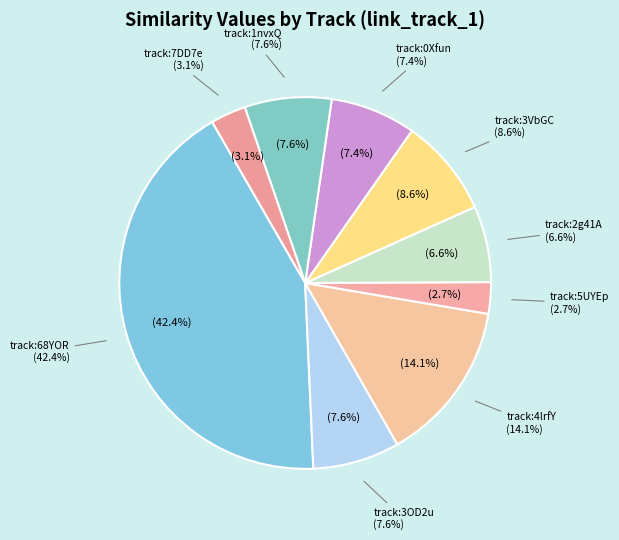

Do spotify:track:4lrfYSnZmpXdCWuWqVo8L0 and spotify:track:4lrfYSnZmpXdCWuWqVo8L0 together represent more than half of the pie?

No